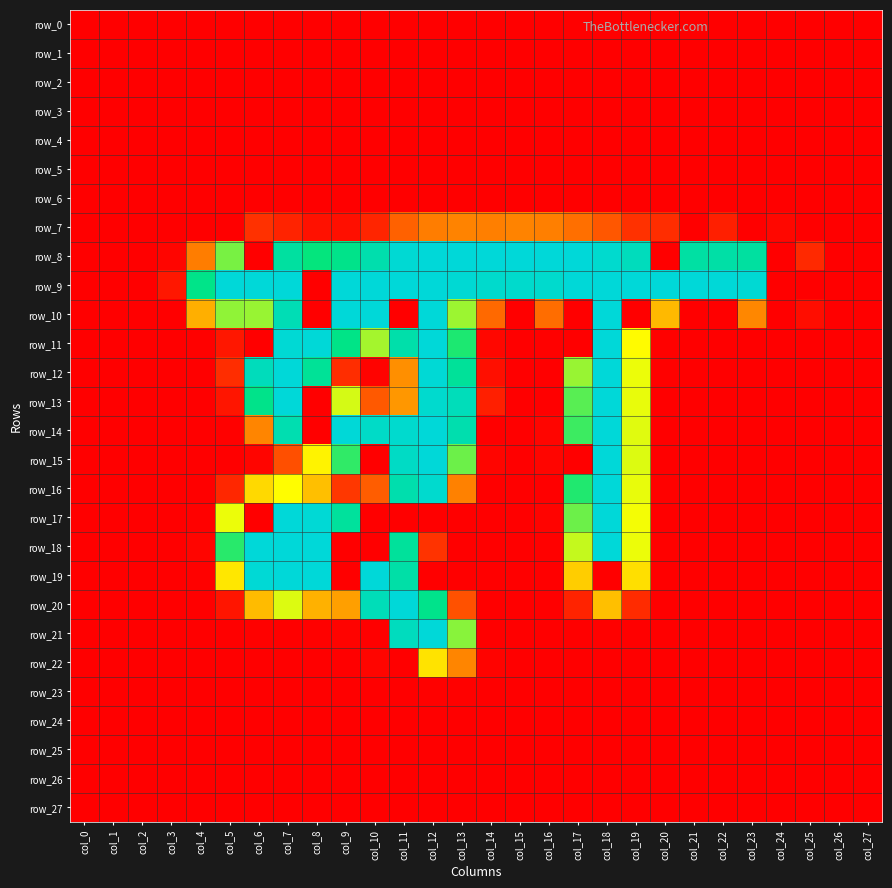

What is the maximum value for row_17?

255